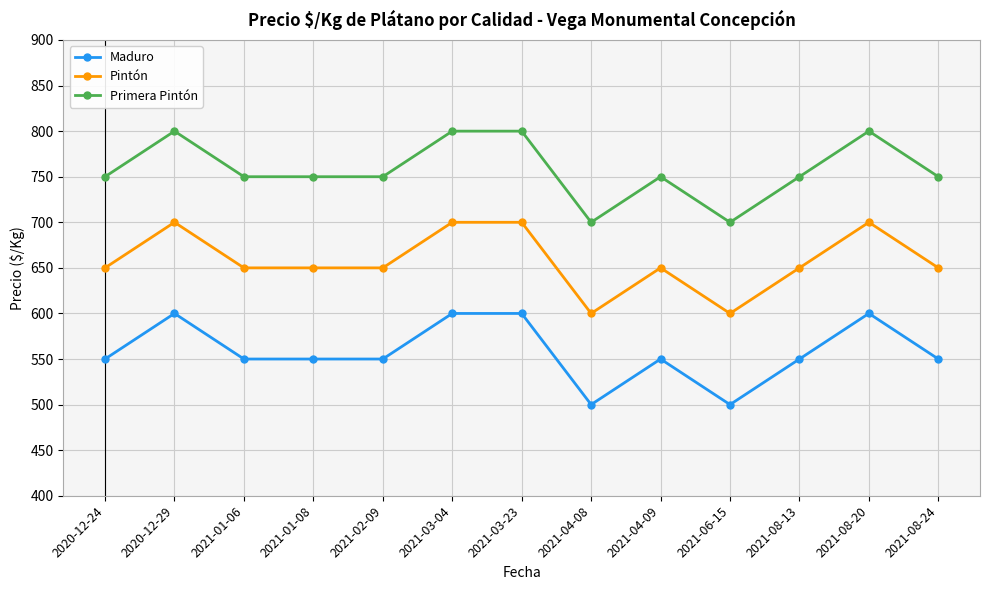

How many values in the Maduro series are below 550?

2